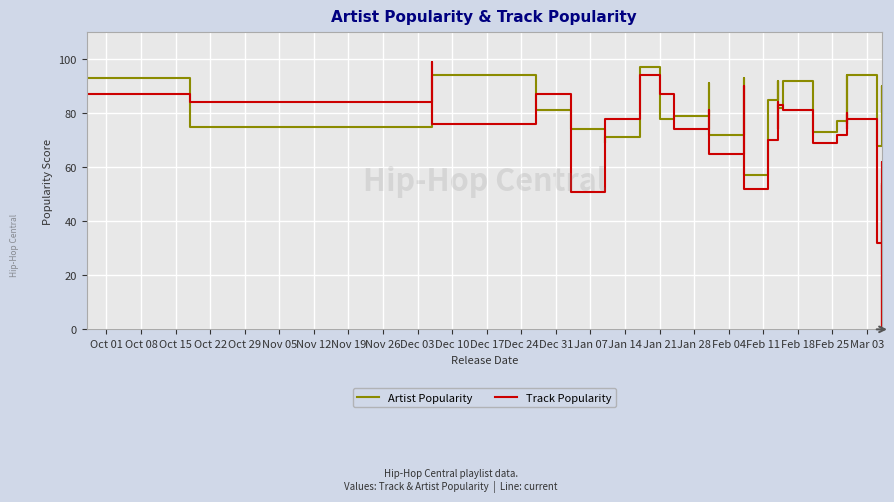

How many lines are shown in the chart?

2